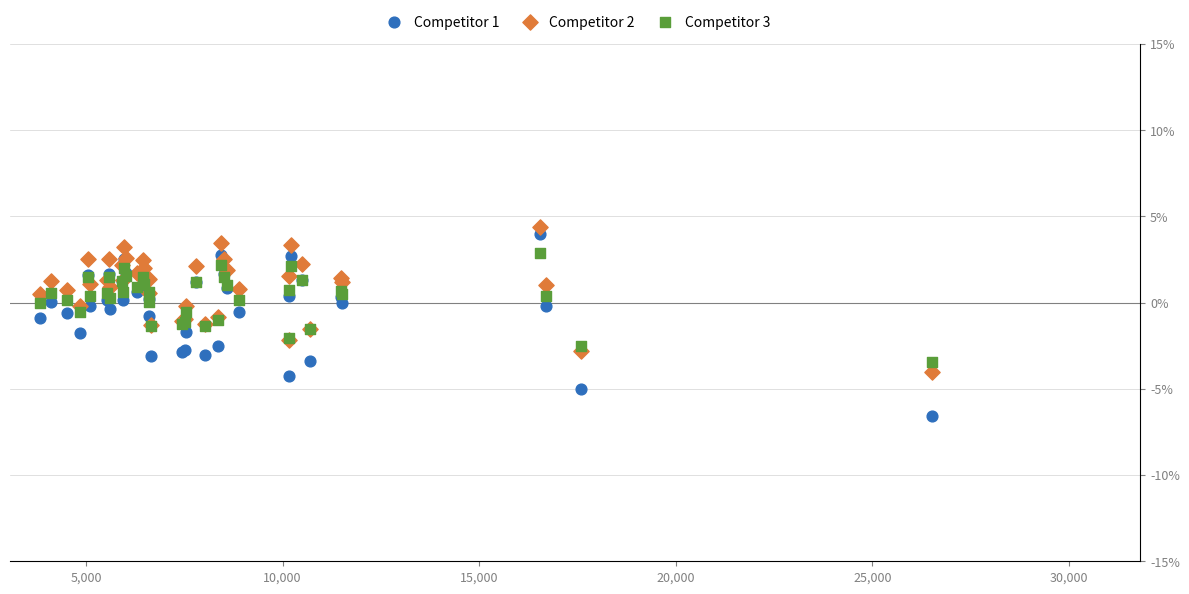

Which series has the largest Y range (max minus min)?

Competitor 1